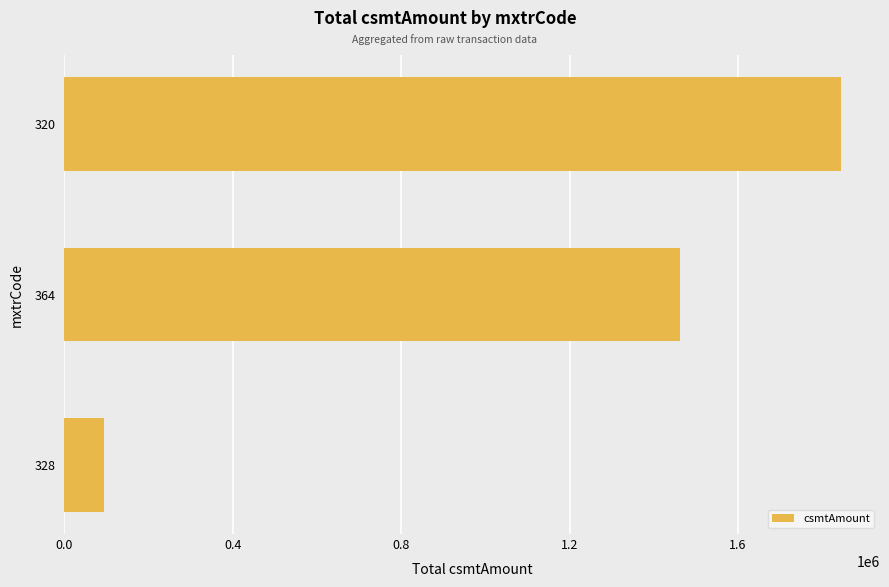

Reading top to bottom, transcribe all the data shown in this chart.

1844800	1461700	94480